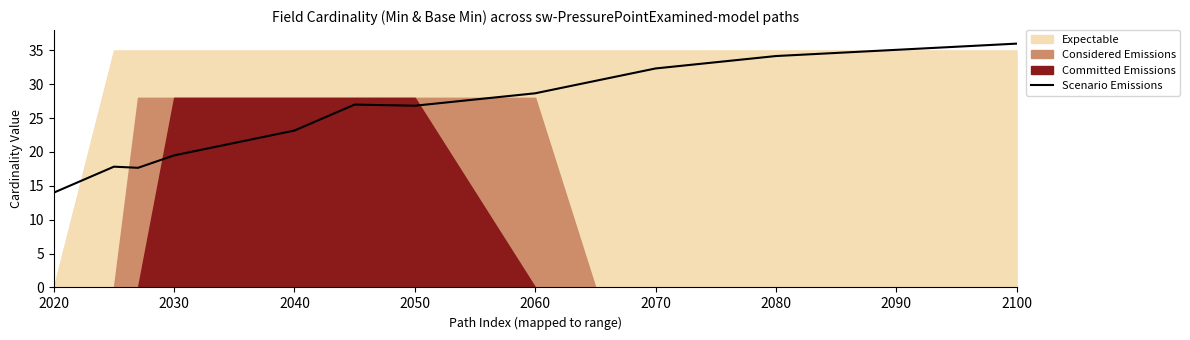

At which label does Scenario Emissions reach its peak?

2100